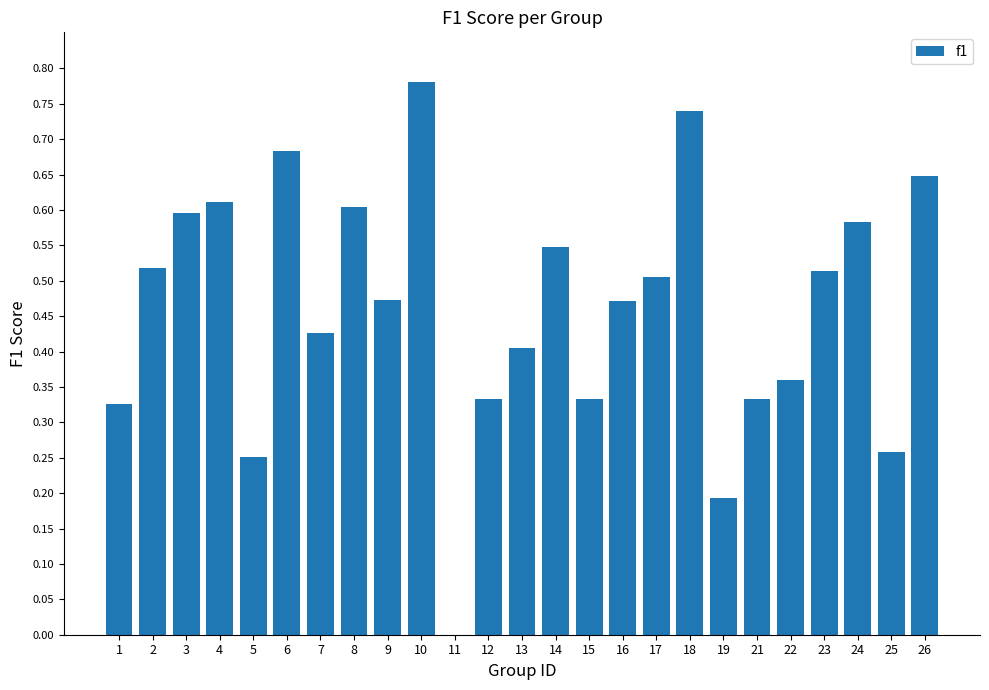

At which category does the chart reach its peak across all series?

10